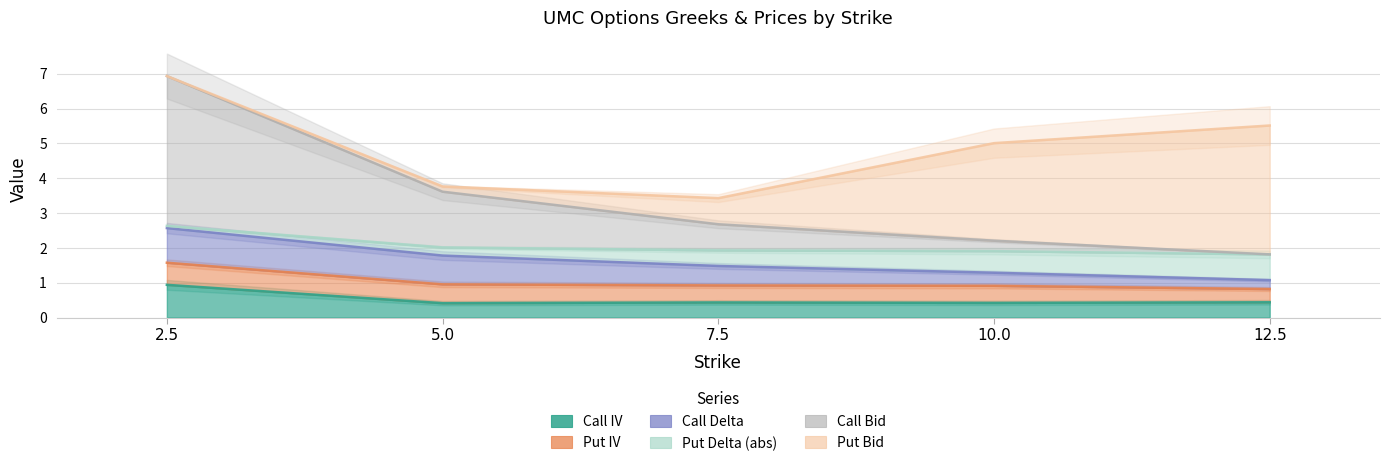

Which series has the largest total across all categories?

Put Bid